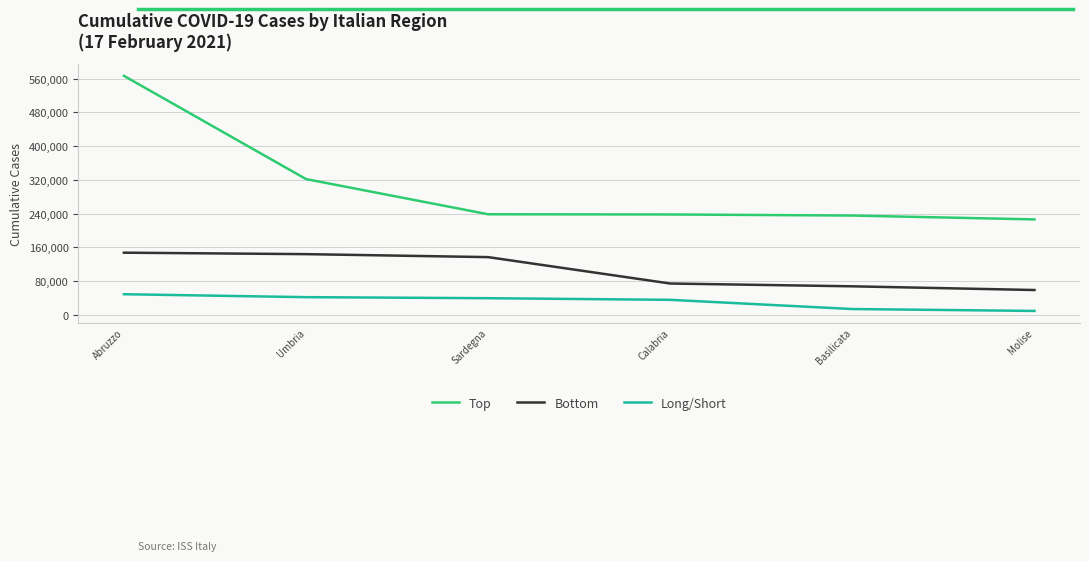

At Abruzzo, list the series in order from smallest to largest.

Long/Short, Bottom, Top